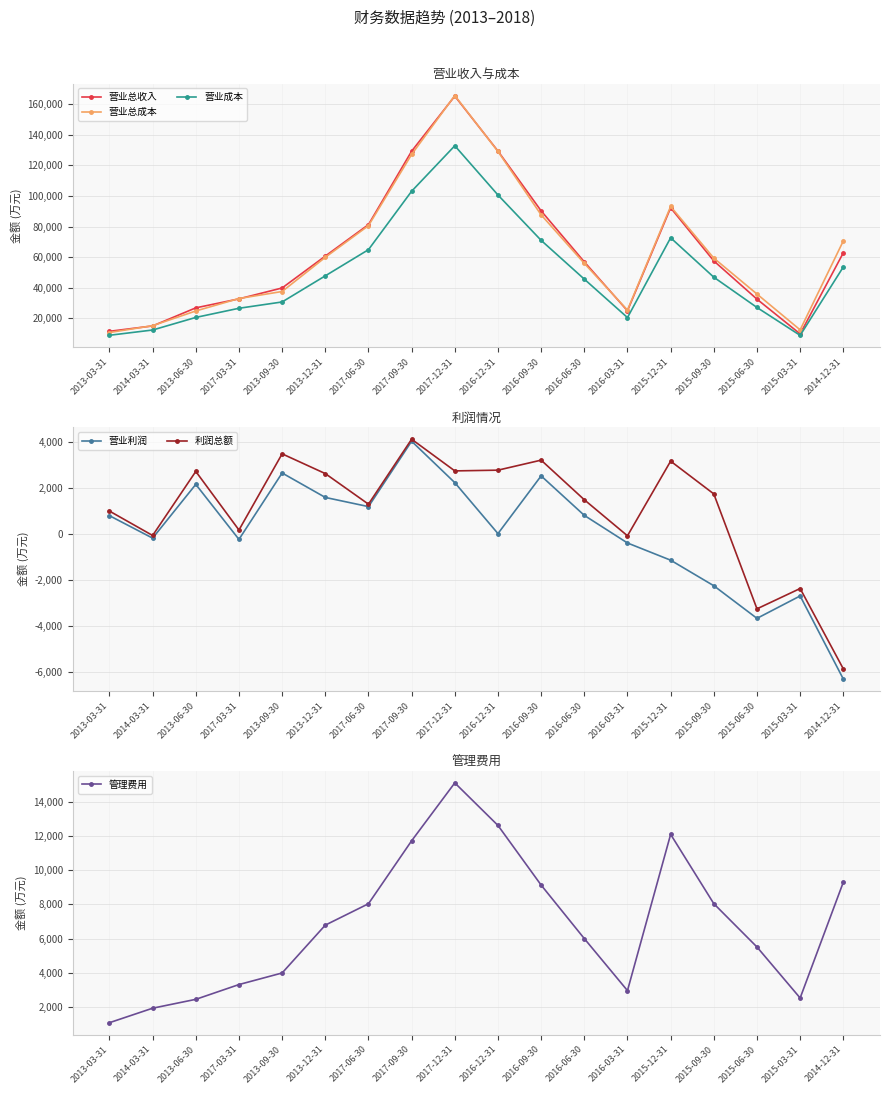

Which category has the highest value in the 管理费用 series?

2017-12-31